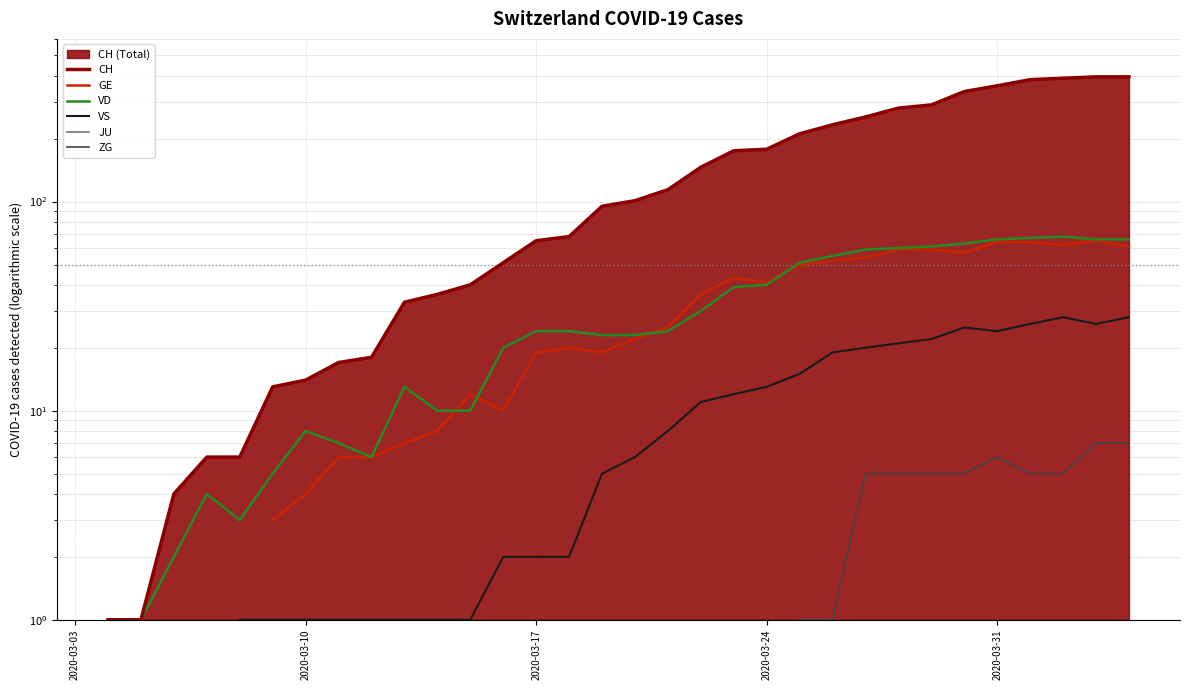

True or false: VD and VS intersect in this chart.

False